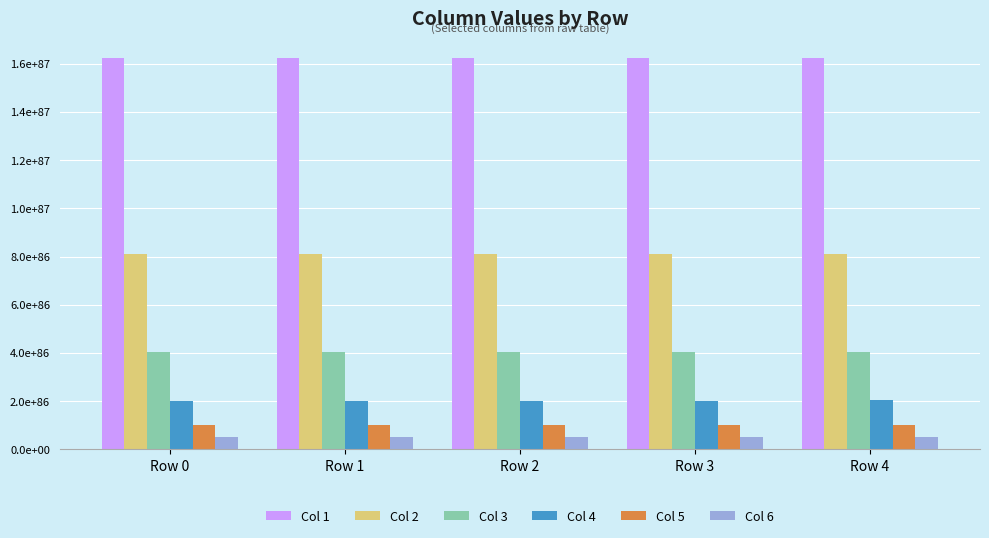

What are all the series names shown in the legend?

Col 1, Col 2, Col 3, Col 4, Col 5, Col 6